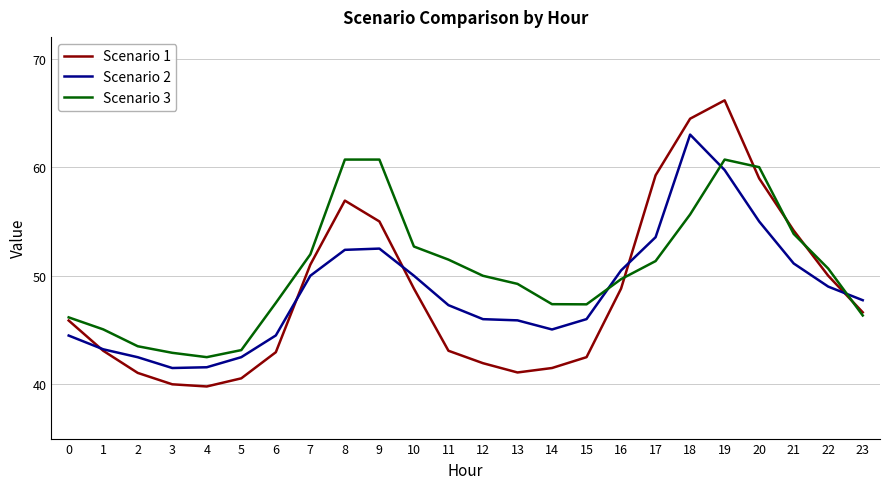

Which label corresponds to the largest value in the chart?

19